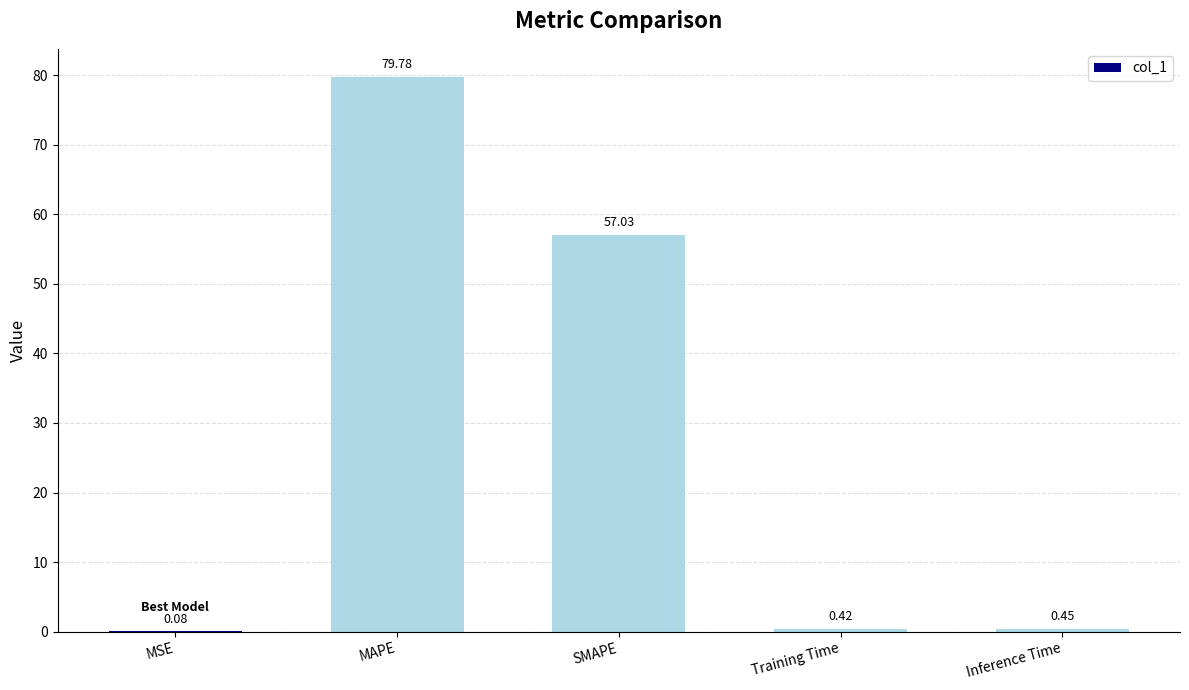

At which label is the value closest to 39?

SMAPE